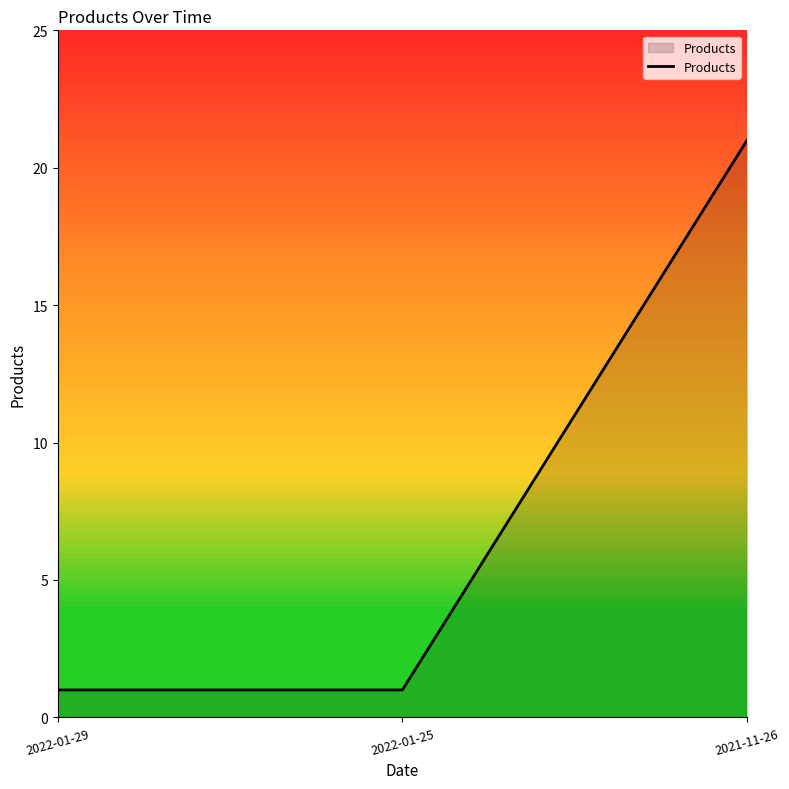

Between 2021-11-26 and 2022-01-29, which is larger?

2021-11-26